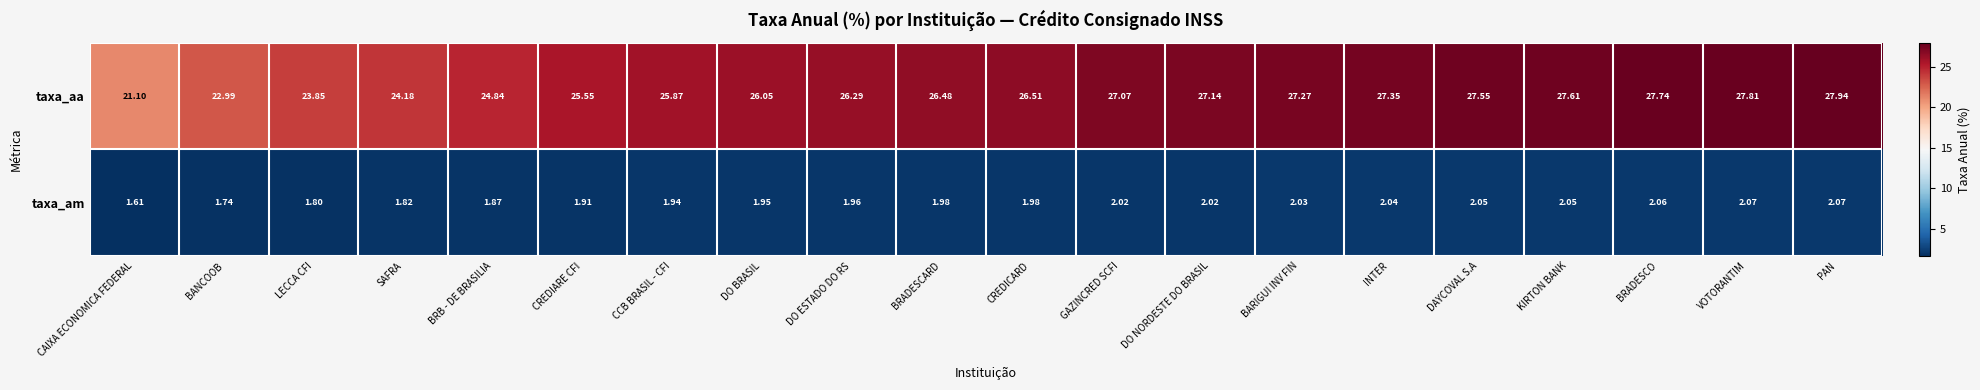

List the series in order of their overall mean, highest first.

taxa_aa, taxa_am